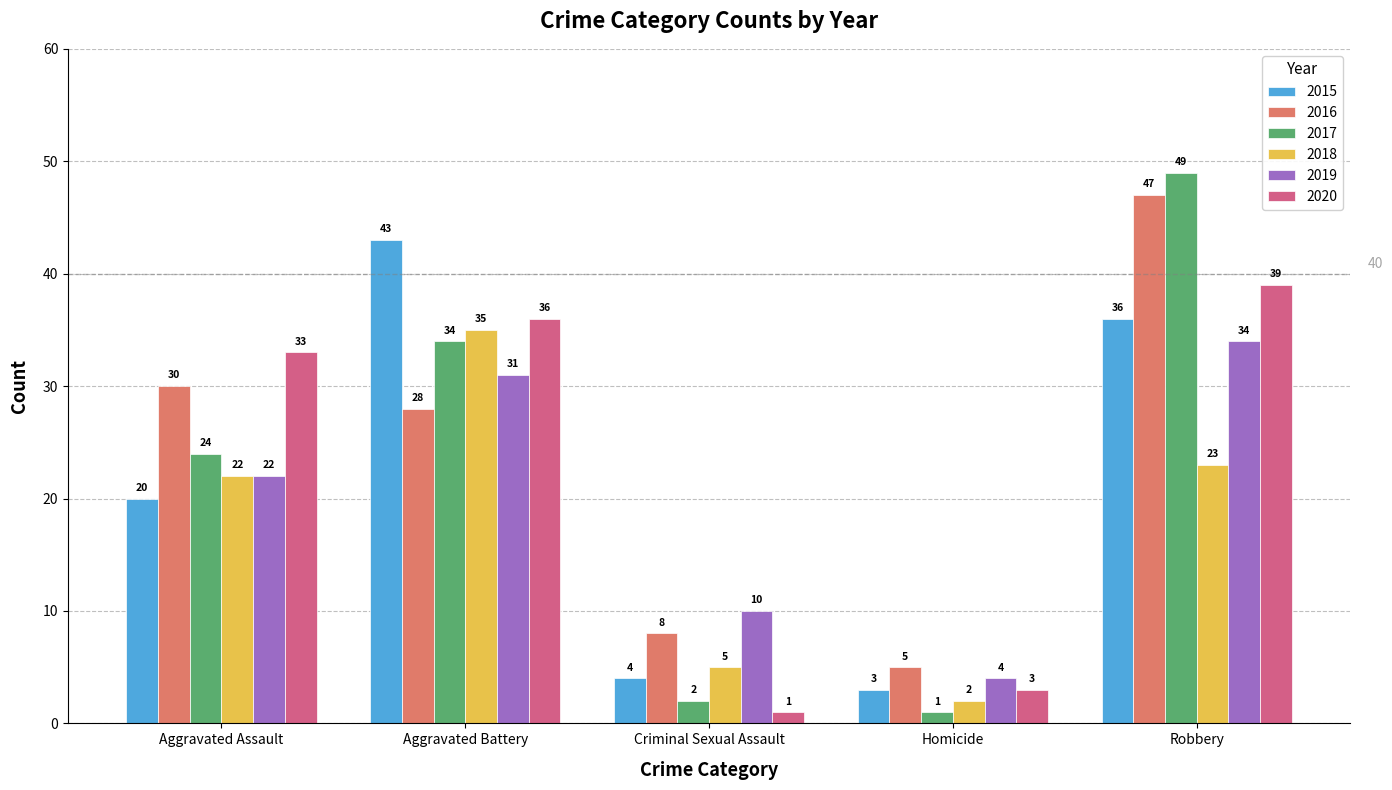

What is the sum of all 2017 values?

110